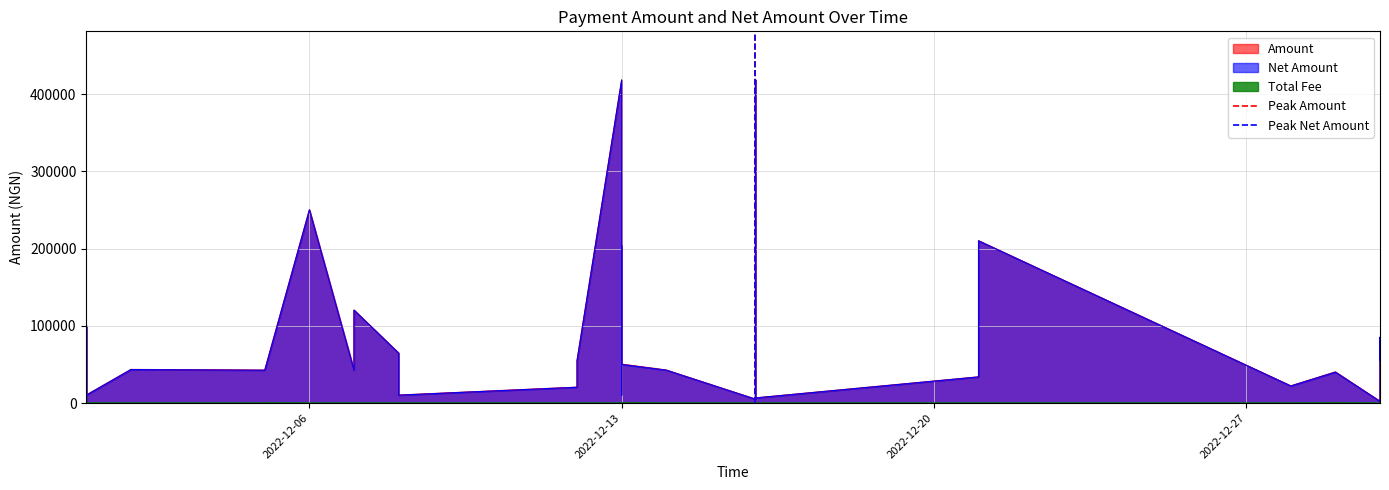

At which label is Peak Net Amount closest to 0?

2022-12-06